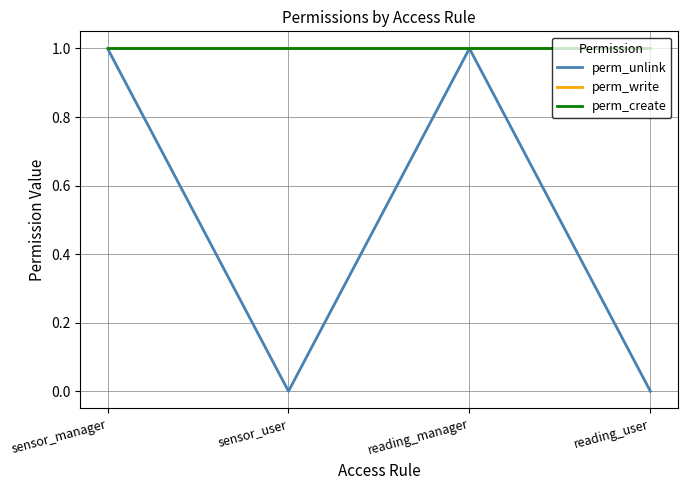

Is this an area chart (filled region under the line)?

No